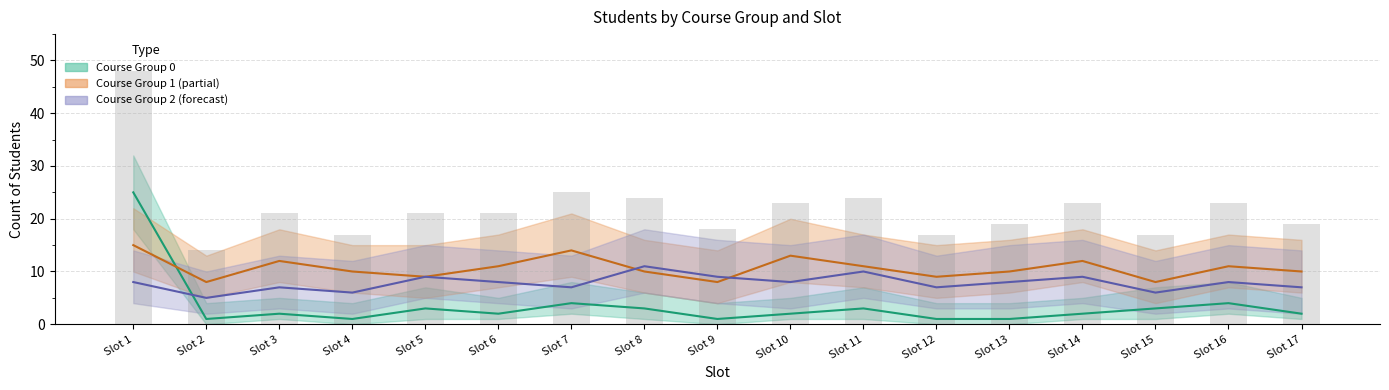

Which series has the widest spread of values?

Course Group 0